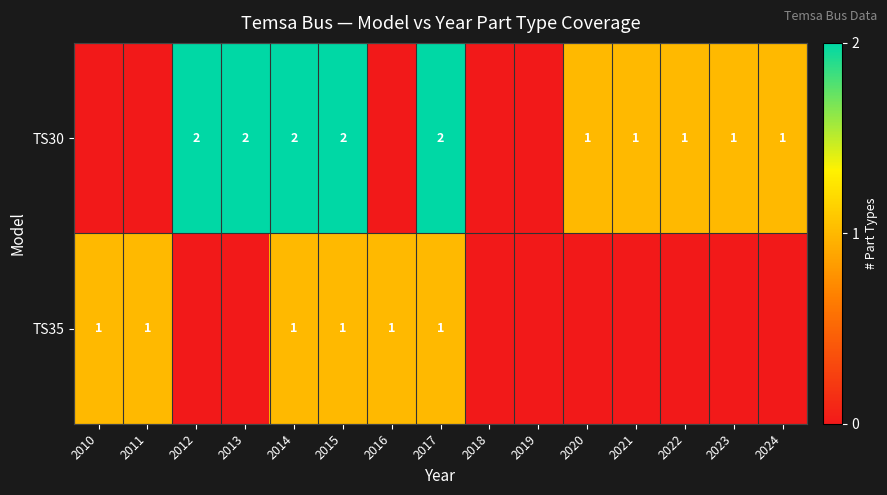

True or false: TS35 has a value of 2 at 2011.

False